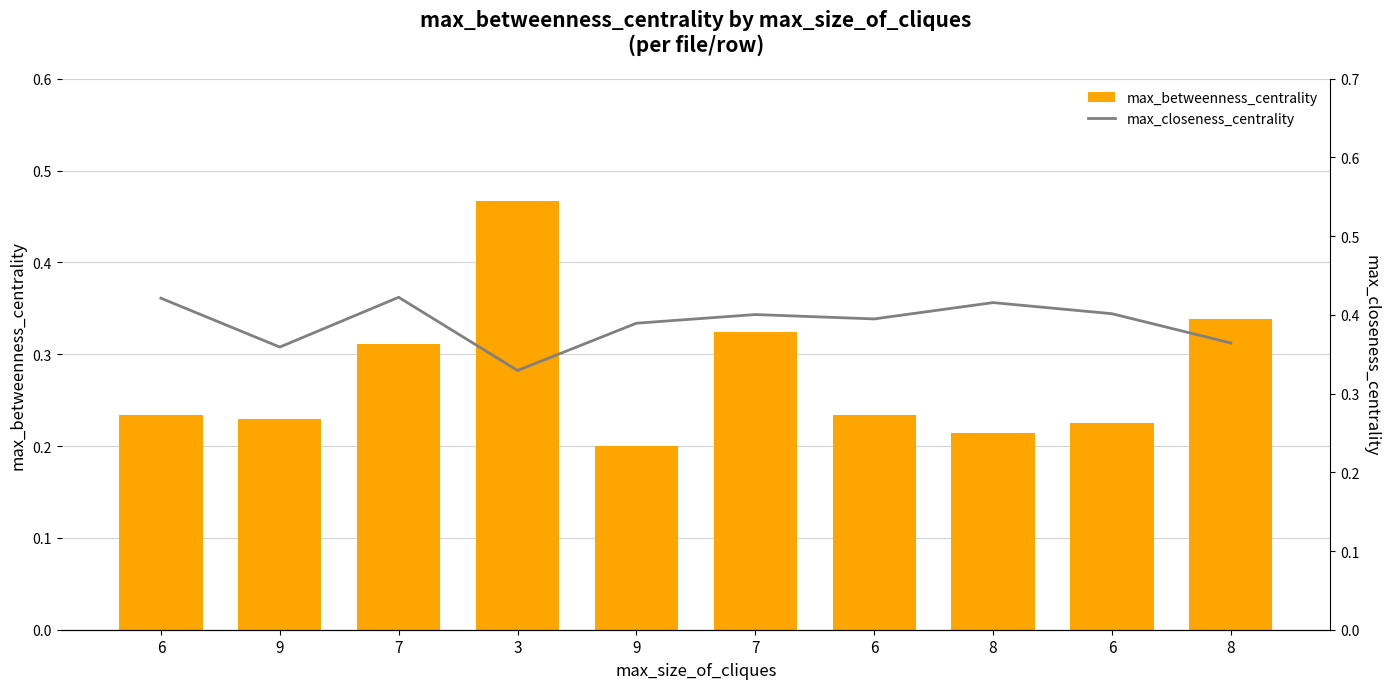

What is the sum of the max_closeness_centrality values at 3 and 9?

0.7